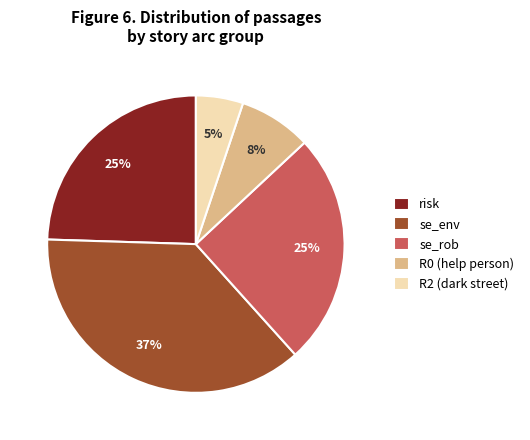

To the nearest percent, what is the difference between the largest and smallest slice percentages?

32%